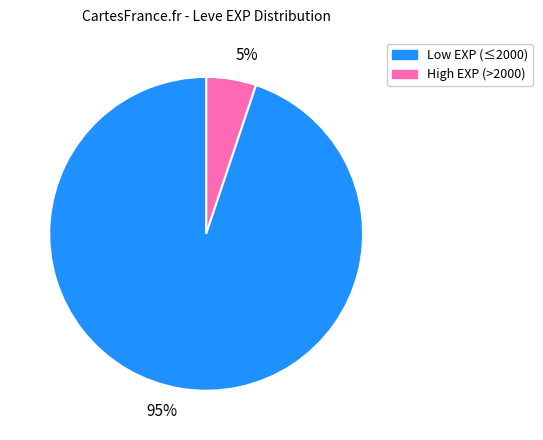

Is there any slice that represents more than half of the pie?

Yes